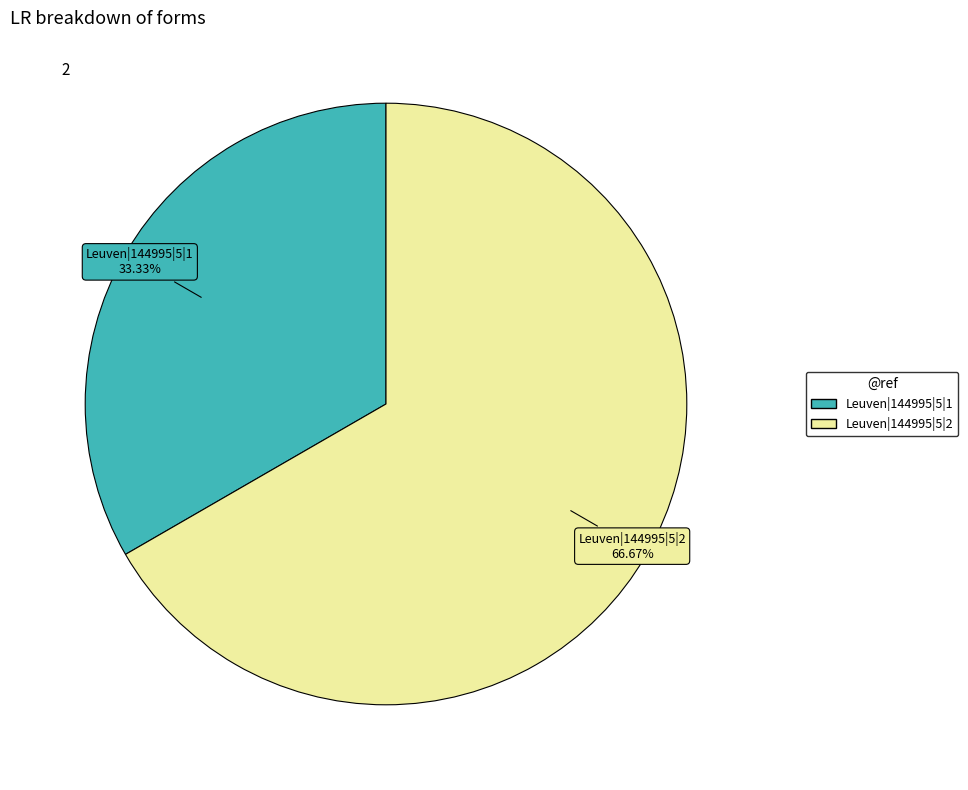

Does any single category account for the majority?

Yes